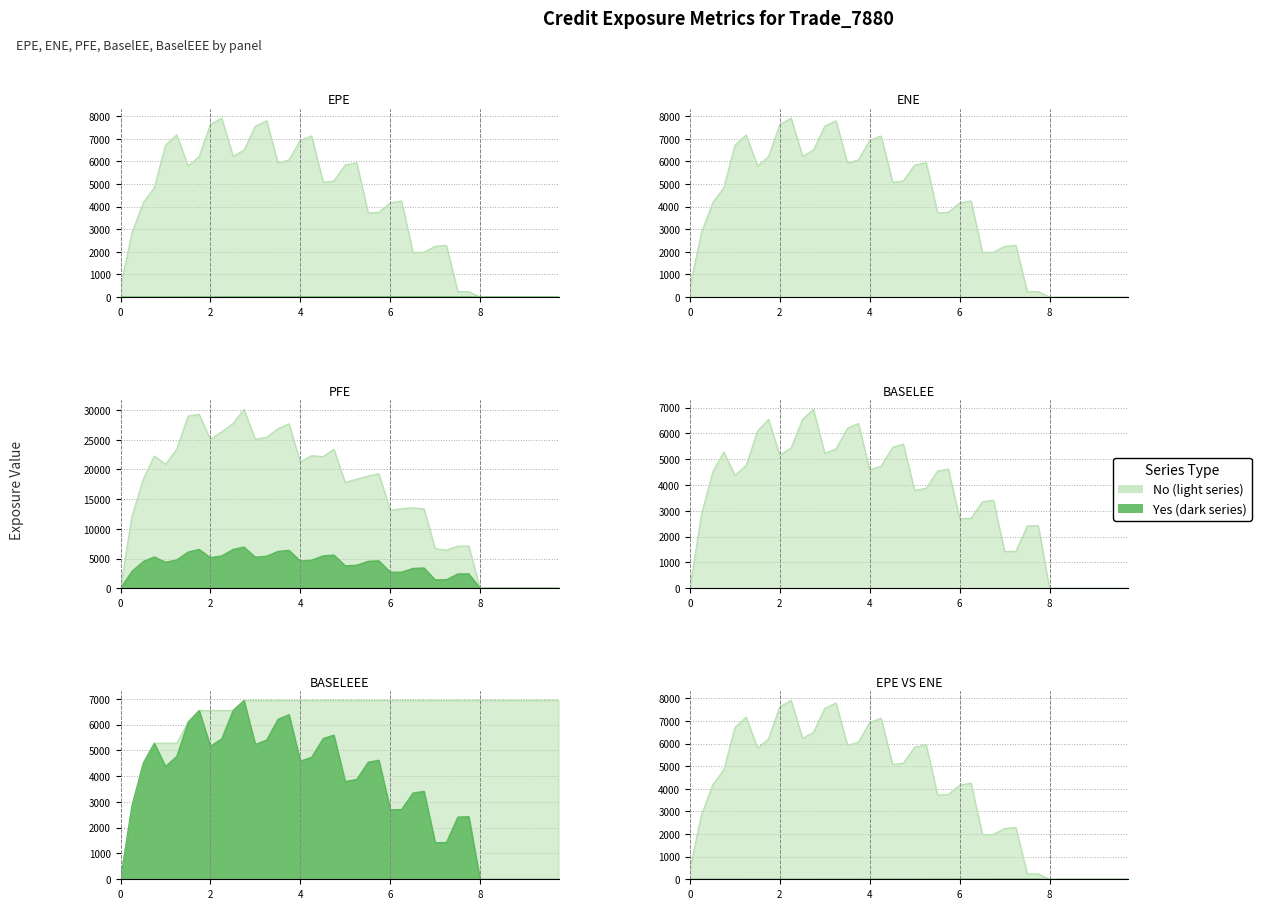

What is the label of the 7th point from the right?

8.25137